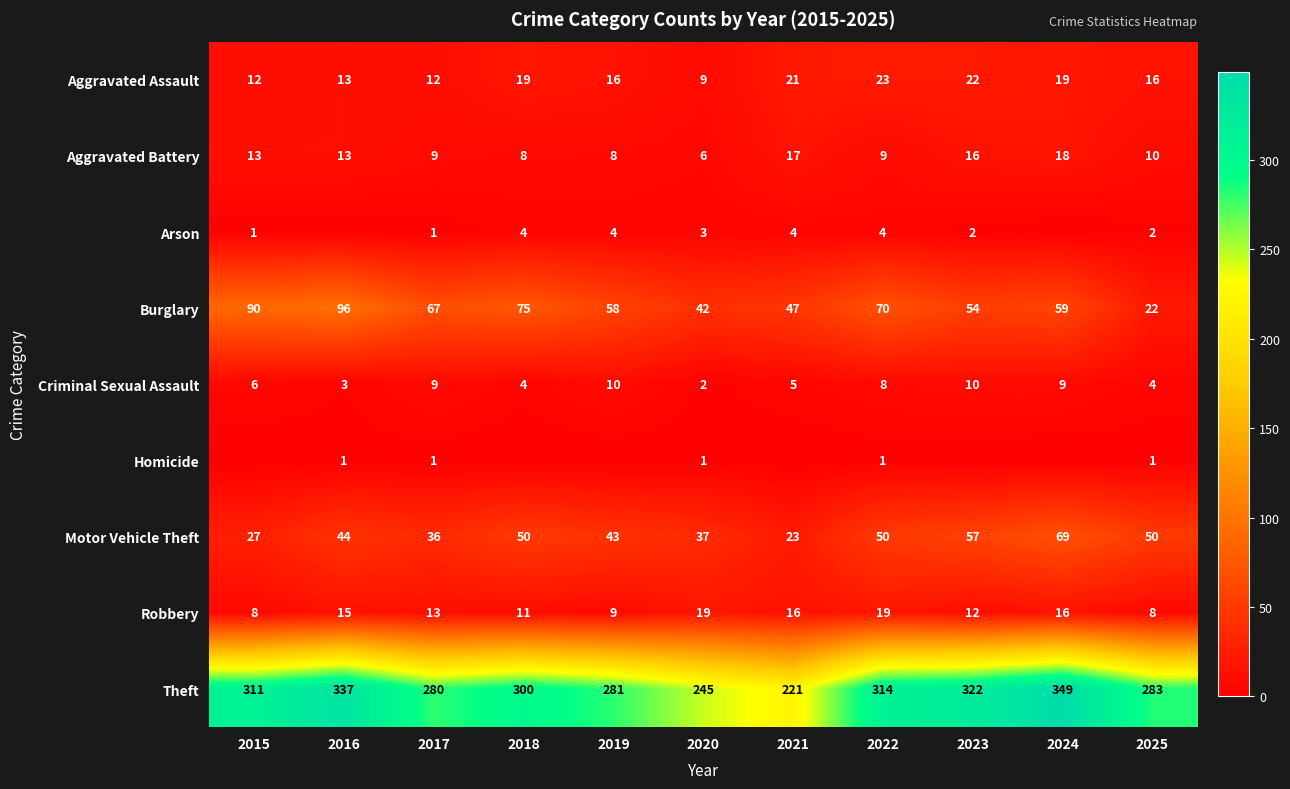

Is the value of Theft at 2018 greater than the value of Aggravated Assault at 2025?

Yes